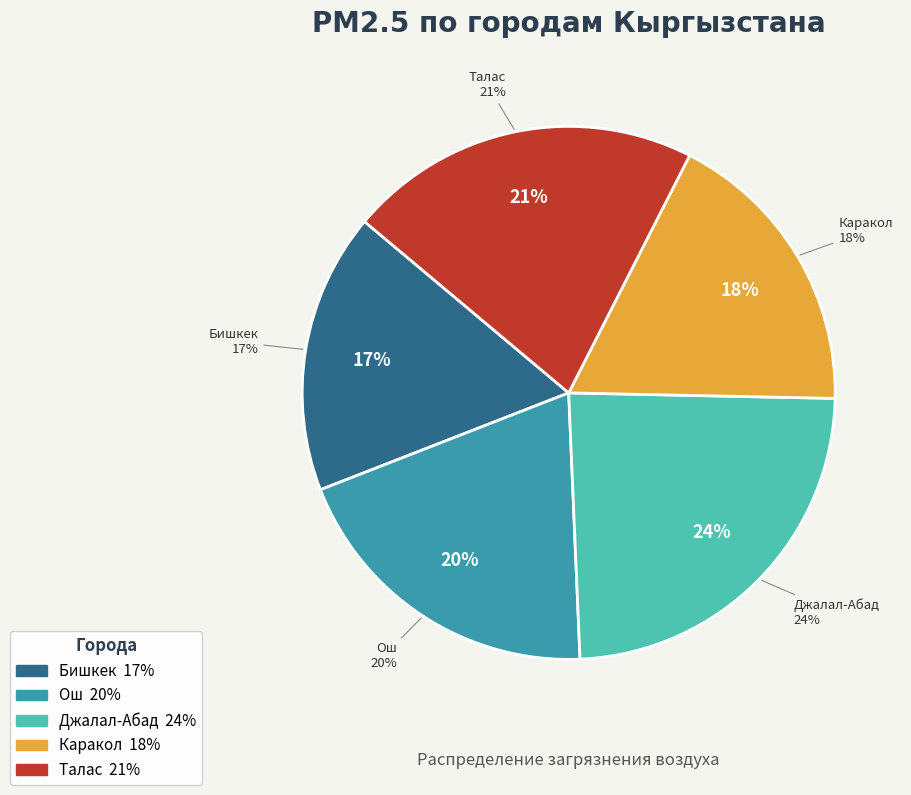

Is it true that Талас is 8% of the pie?

False